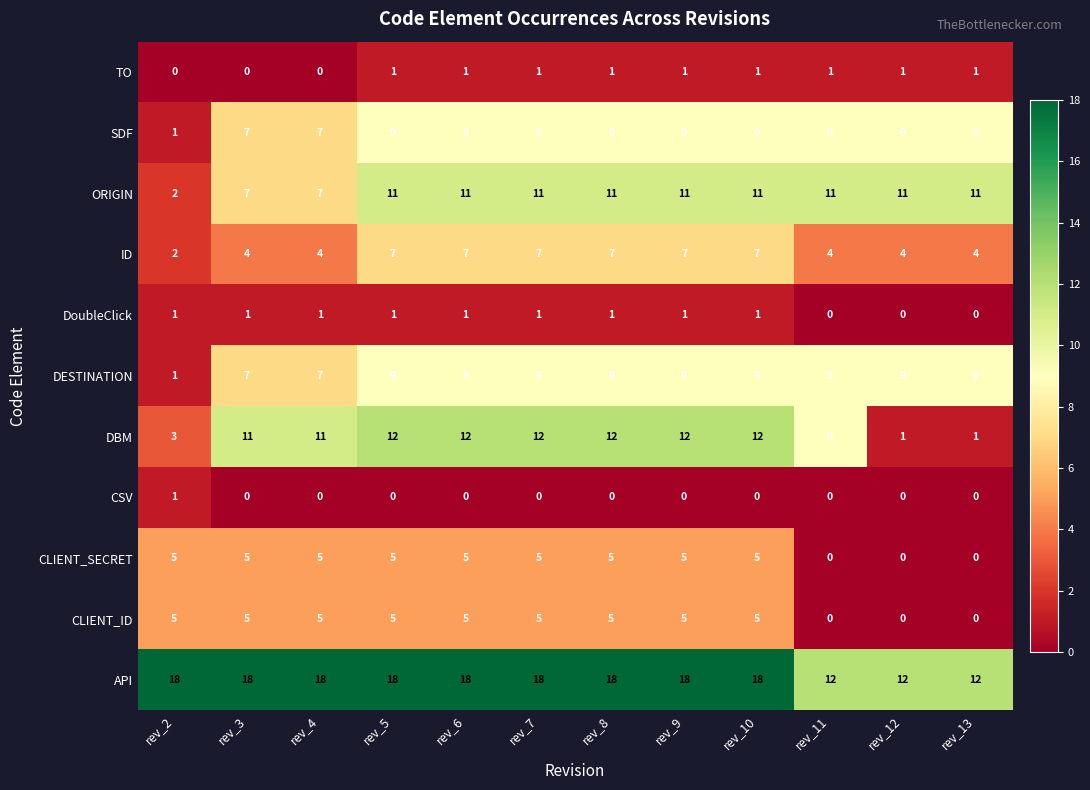

Is it true that API equals 18 at rev_4?

True